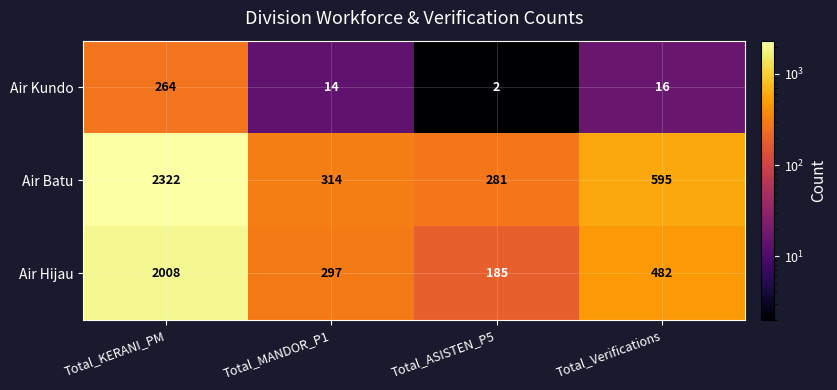

How many categories are shown in the chart?

4